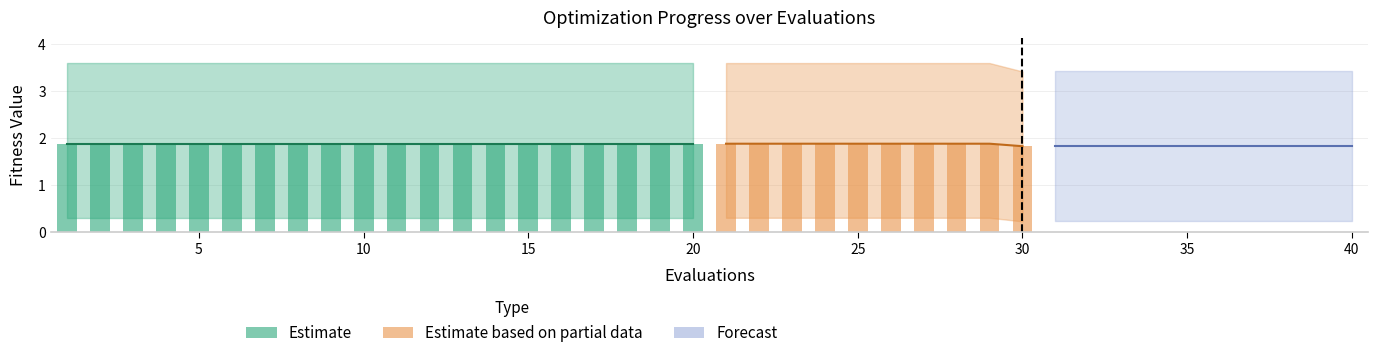

What is the sum of the worst values at 32 and 24?

7.0